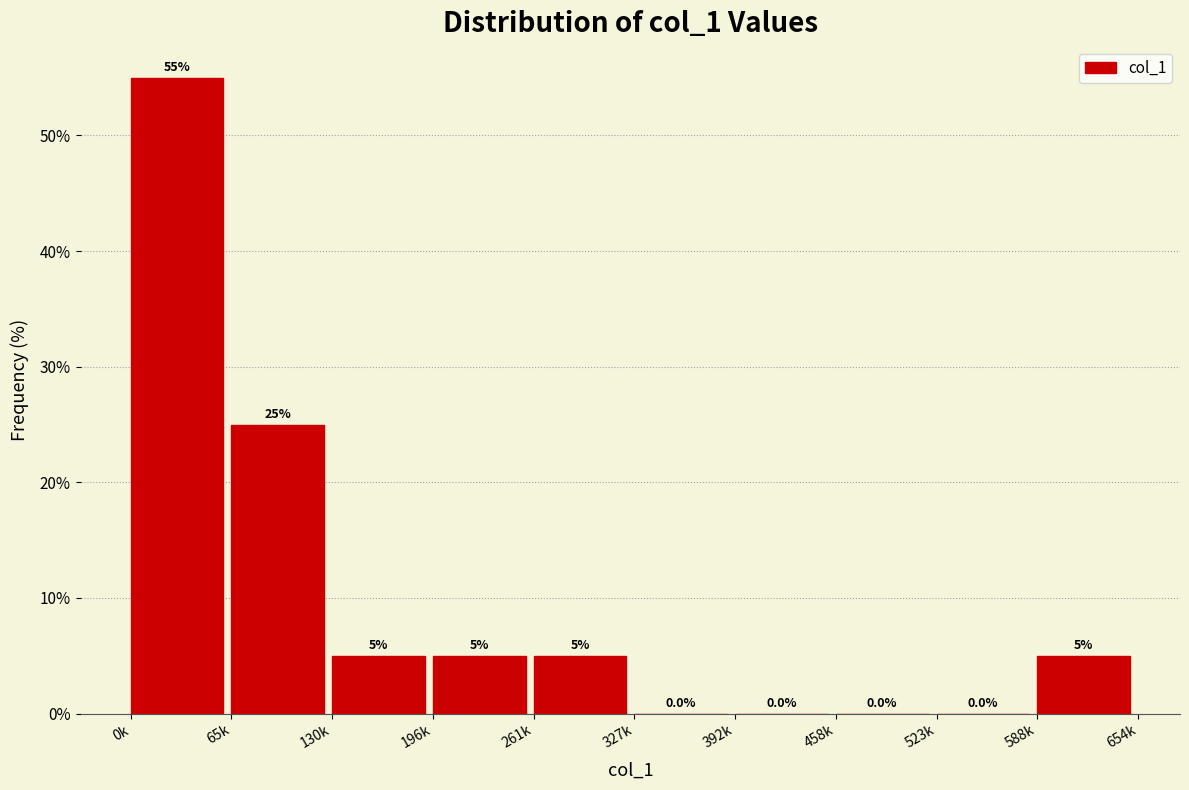

Reading left to right, list all the values displayed in this chart.

0k=55.0	65k=25.0	130k=5.0	196k=5.0	261k=5.0	327k=0.0	392k=0.0	458k=0.0	523k=0.0	588k=5.0